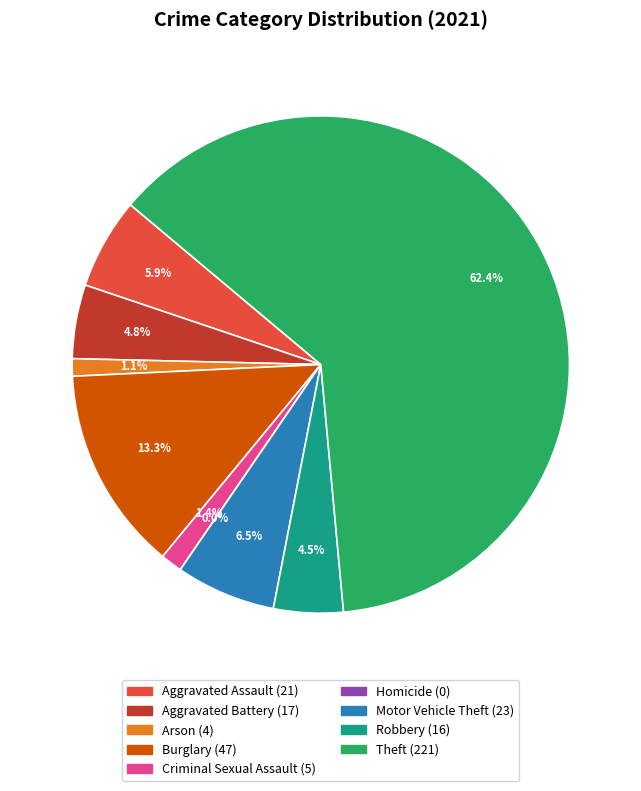

Rank the categories by value from lowest to highest.

Homicide, Arson, Criminal Sexual Assault, Robbery, Aggravated Battery, Aggravated Assault, Motor Vehicle Theft, Burglary, Theft